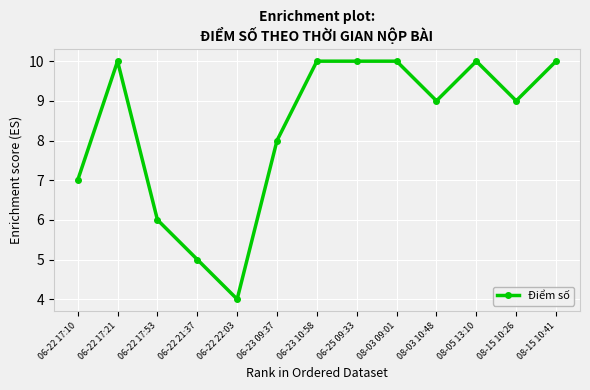

What is the average value?

8